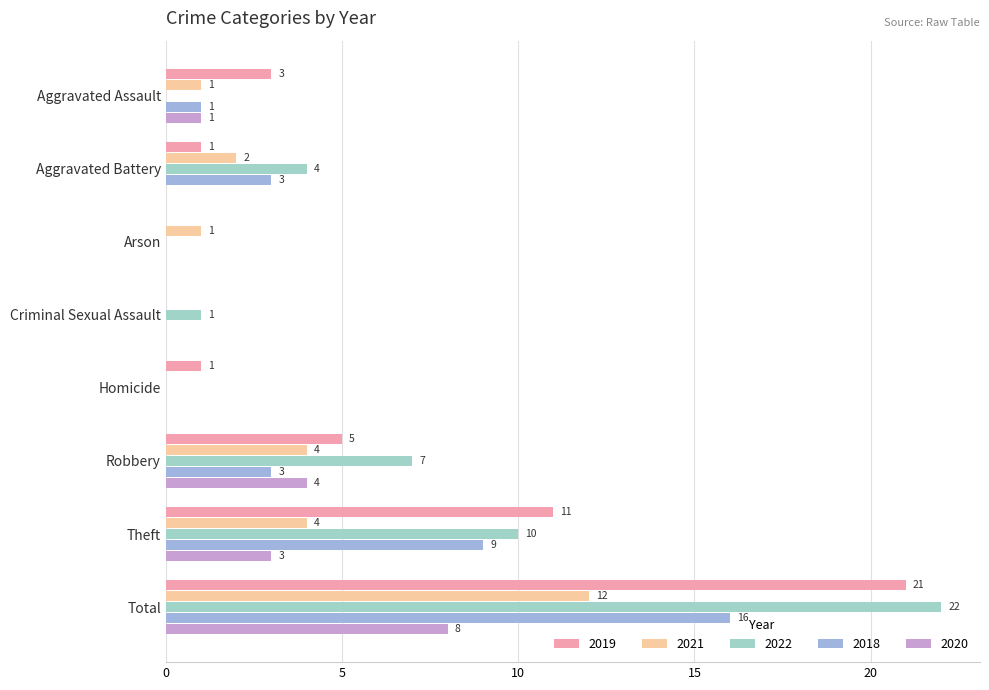

What is the highest value of the 2019 series?

21